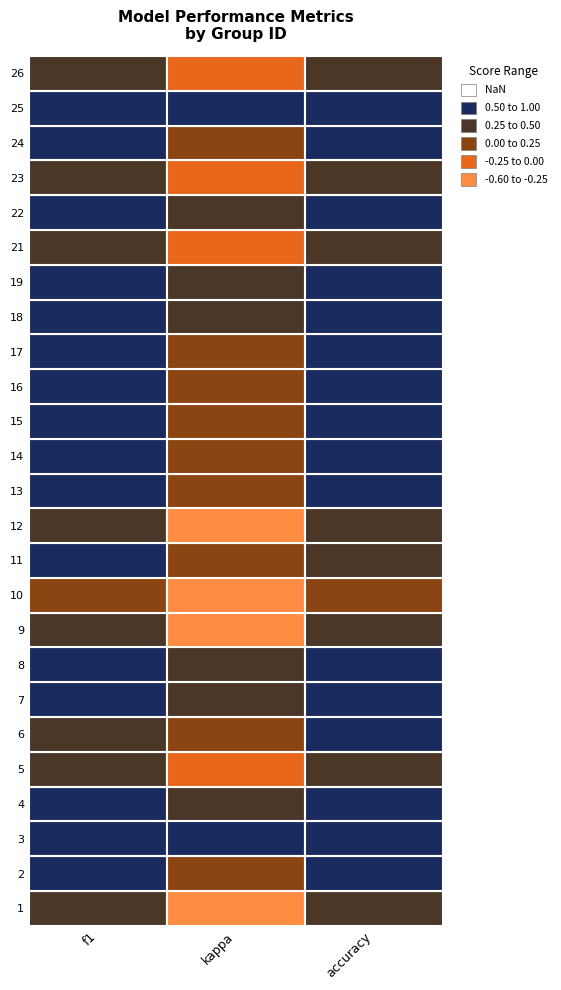

Which category has the lowest value in the 24 series?

kappa